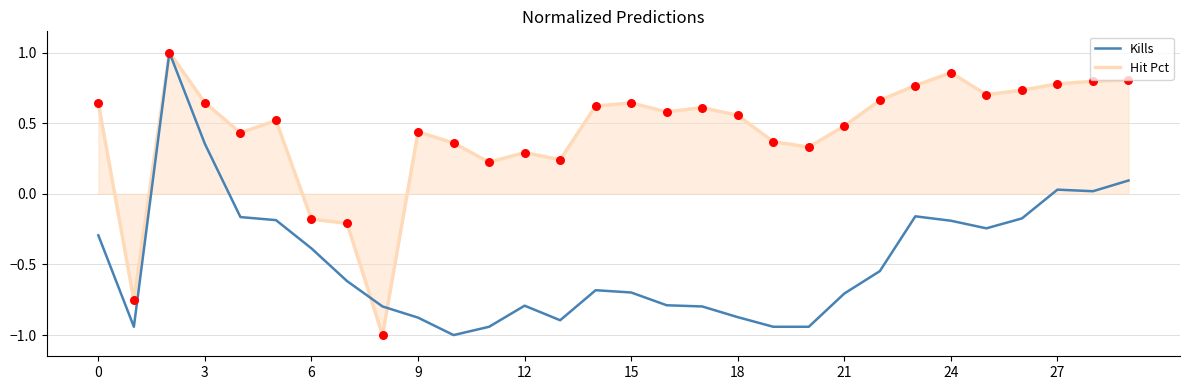

What is the maximum value shown in the chart?

1.0